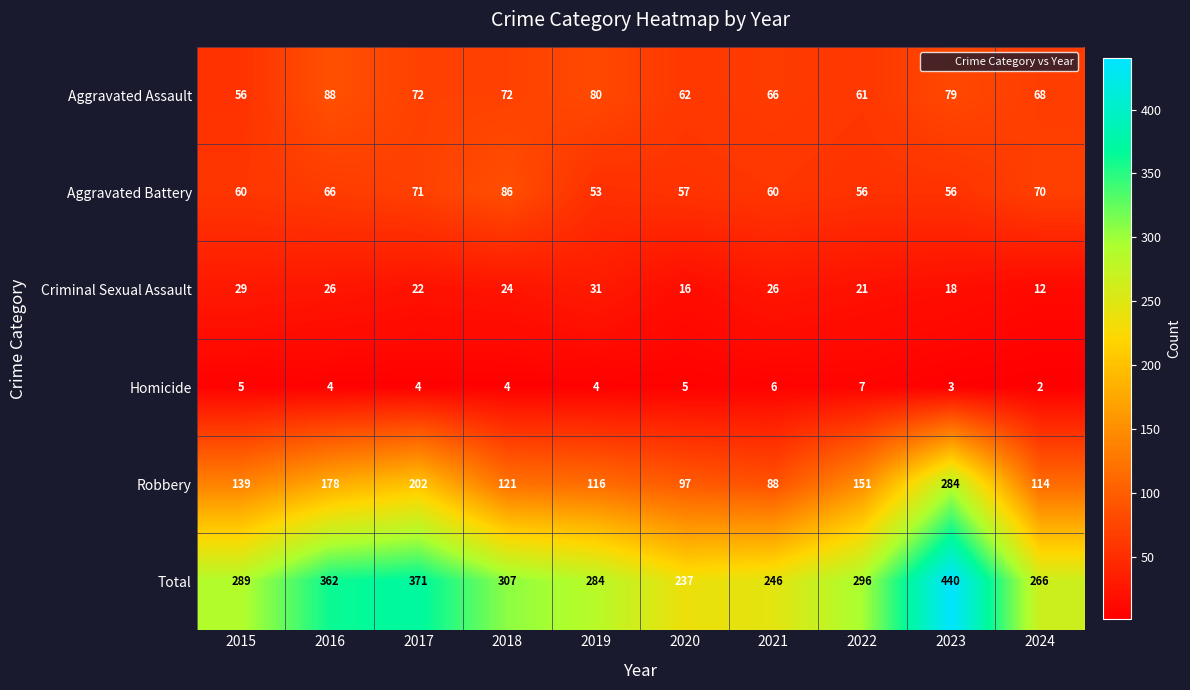

What is the difference between the second highest and minimum values in the Total series?

134